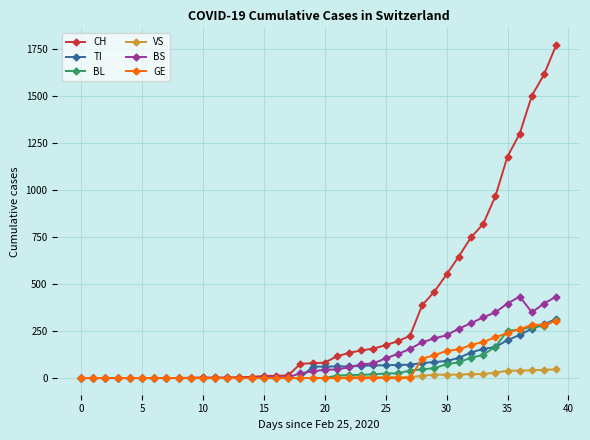

What are all the series names shown in the legend?

CH, TI, BL, VS, BS, GE